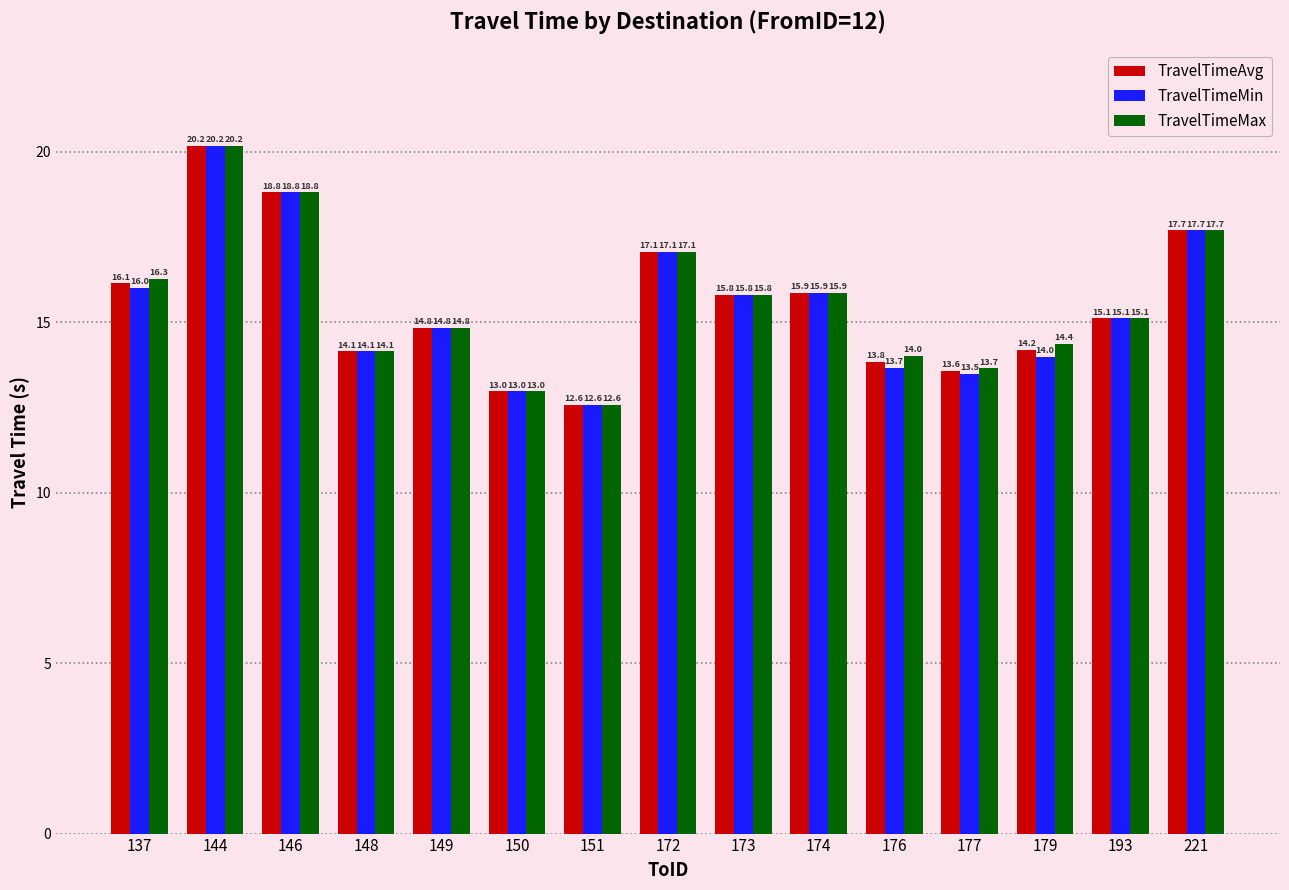

What is the total value across all series at 144?

60.5